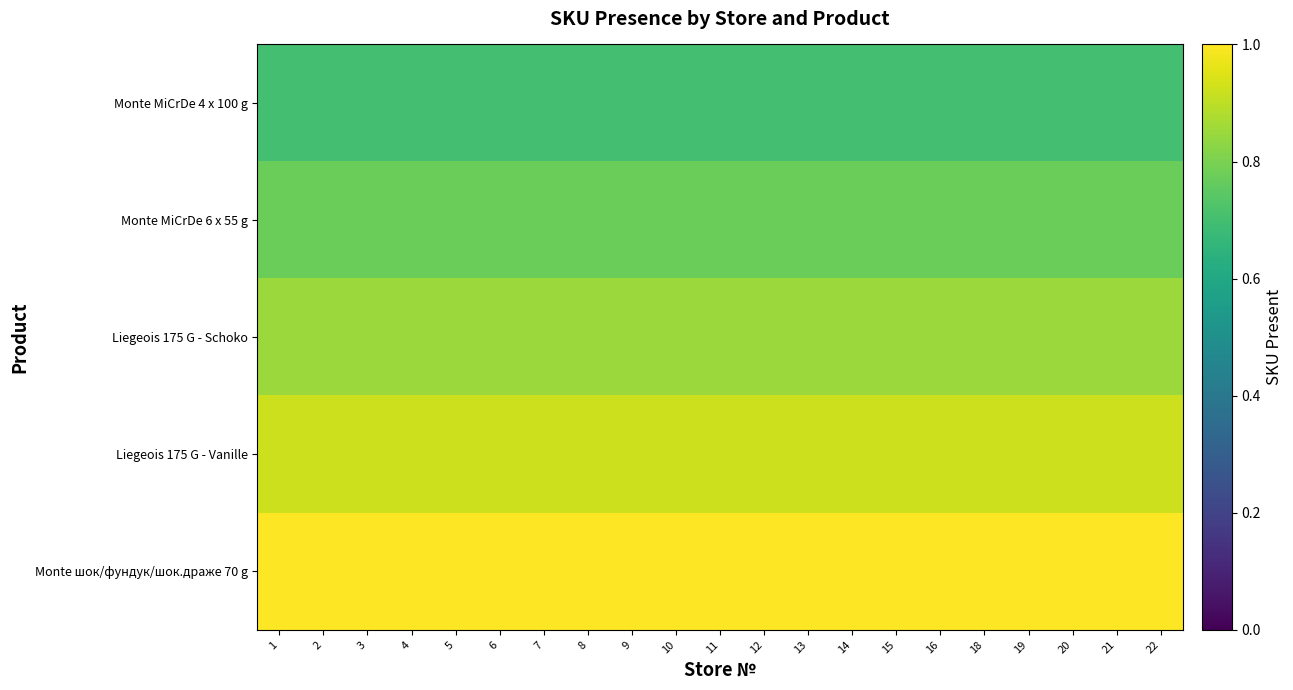

Which series has the largest range (max minus min)?

Monte MiCrDe 4 x 100 g